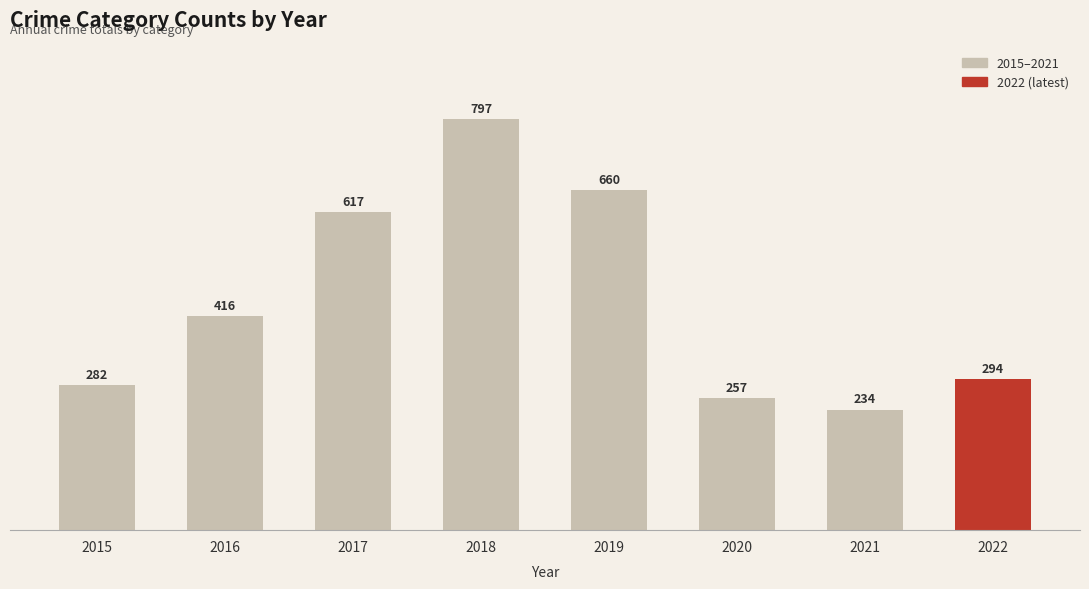

How many data points are less than 416?

4